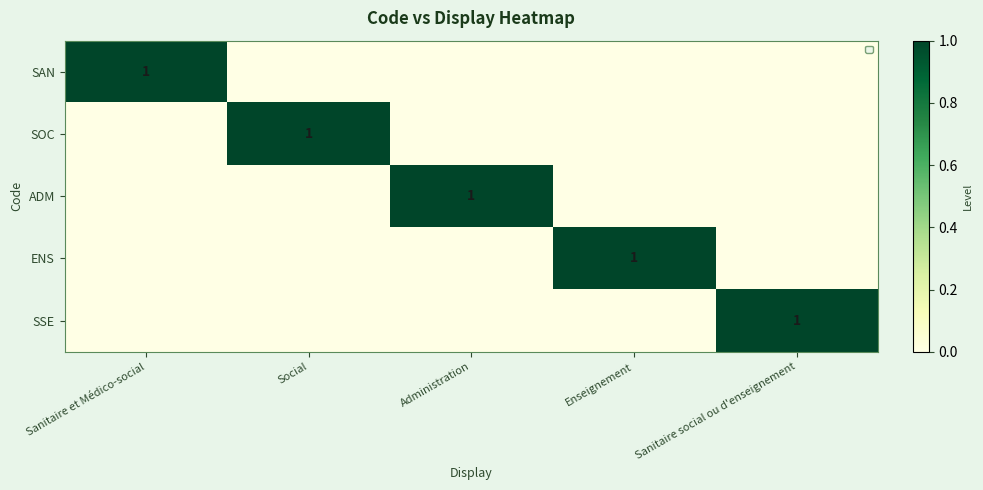

What is the total value across all series at Sanitaire social ou d'enseignement?

1